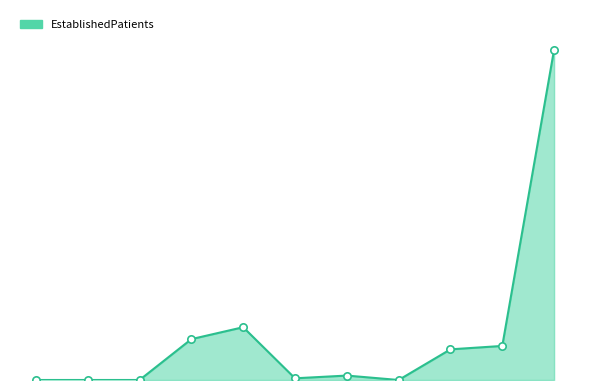

Is this an area chart (filled region under the line)?

Yes